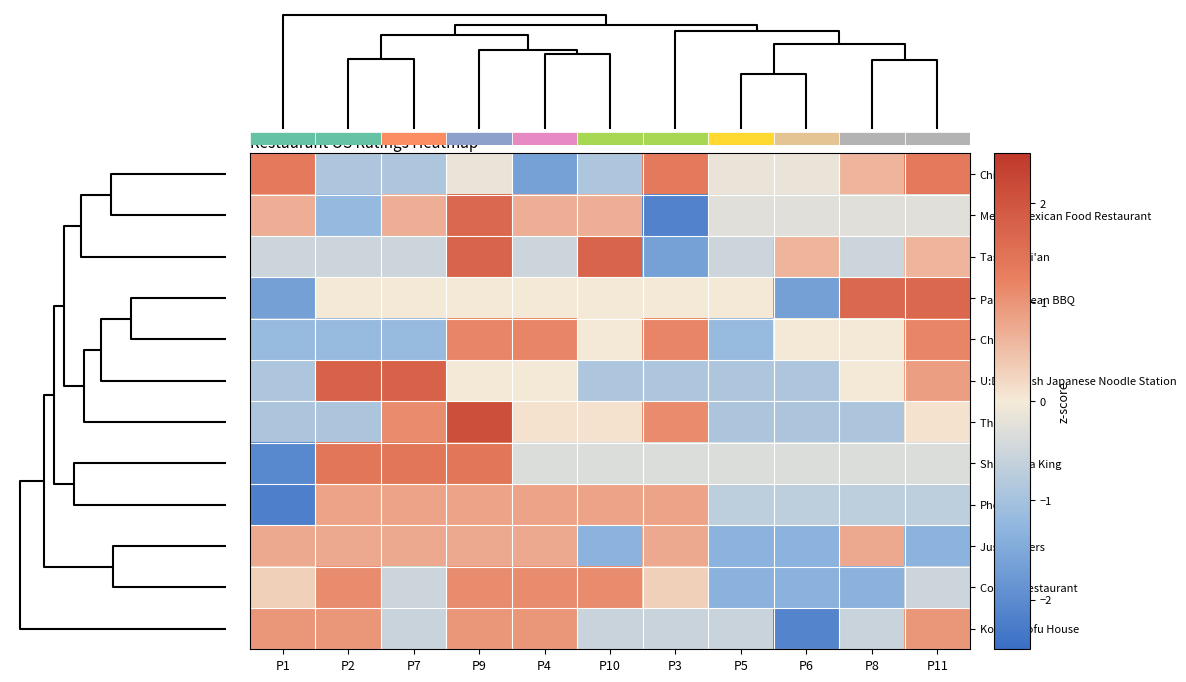

List the labels in order of Korean Tofu House value, smallest first.

P6, P7, P10, P3, P5, P8, P1, P2, P9, P4, P11